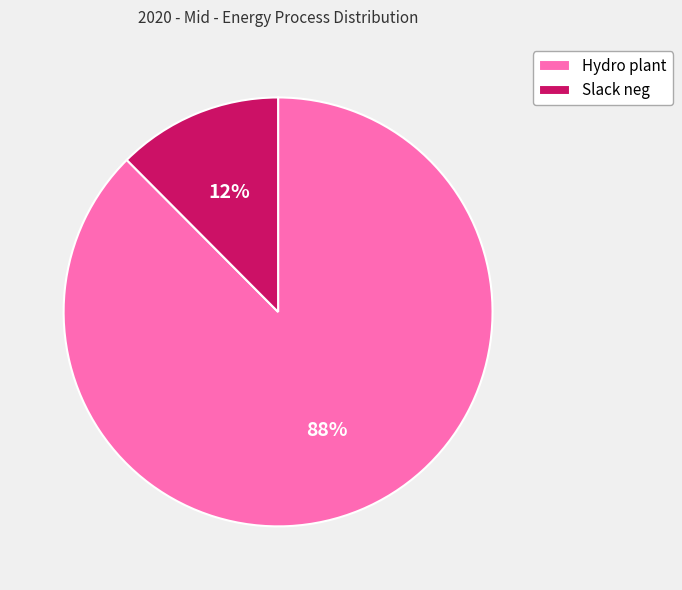

Is there any slice that represents more than half of the pie?

Yes